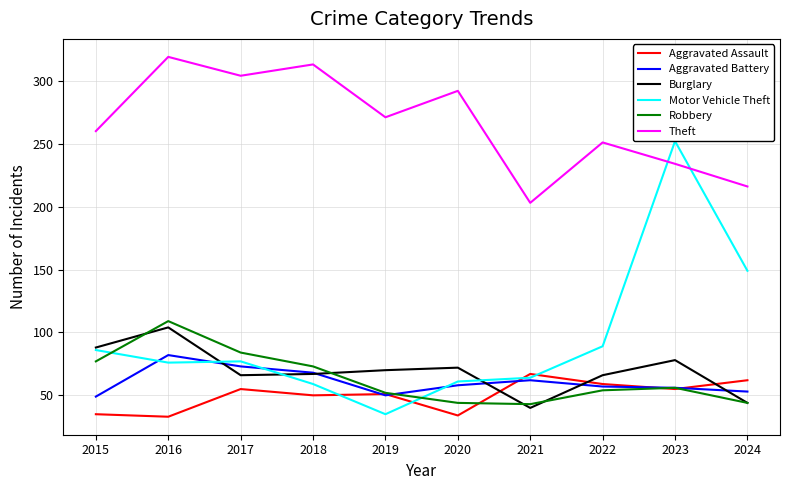

What is the sum of all Motor Vehicle Theft values?

948